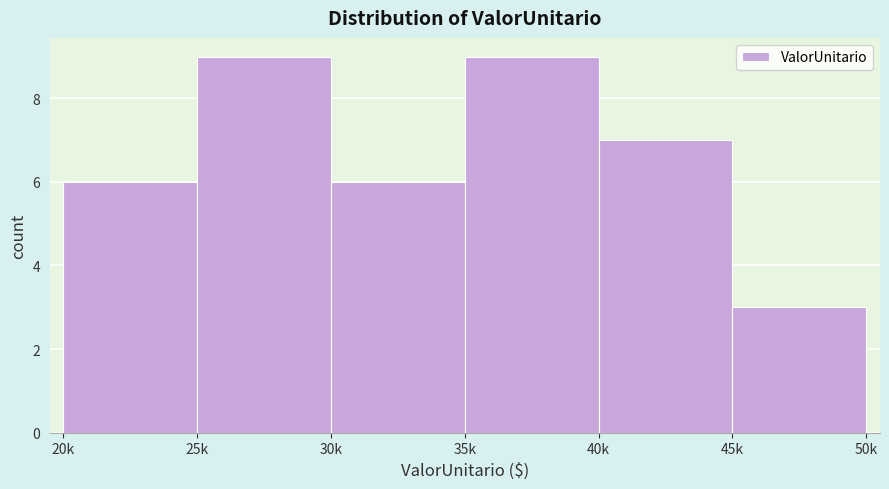

Reading left to right, extract all data points from this chart.

6	9	6	9	7	3